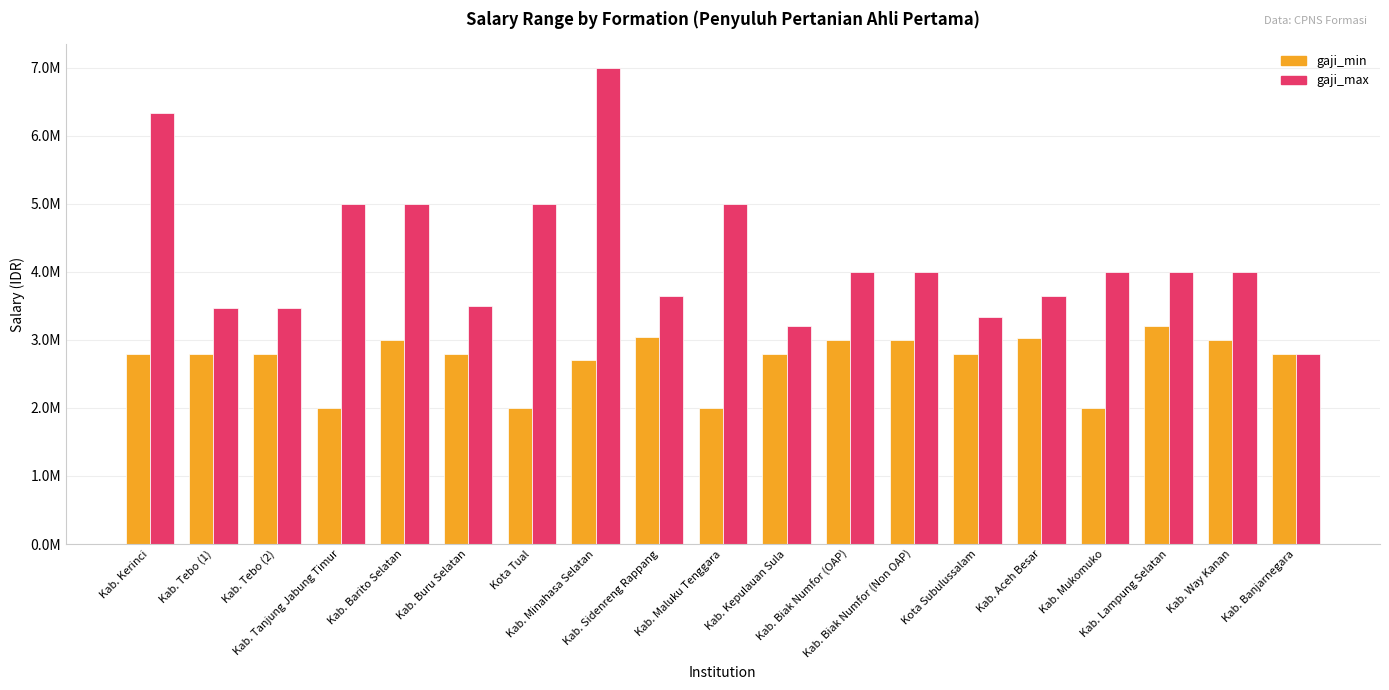

What is the difference between the maximum and minimum values in the gaji_max series?

4214300